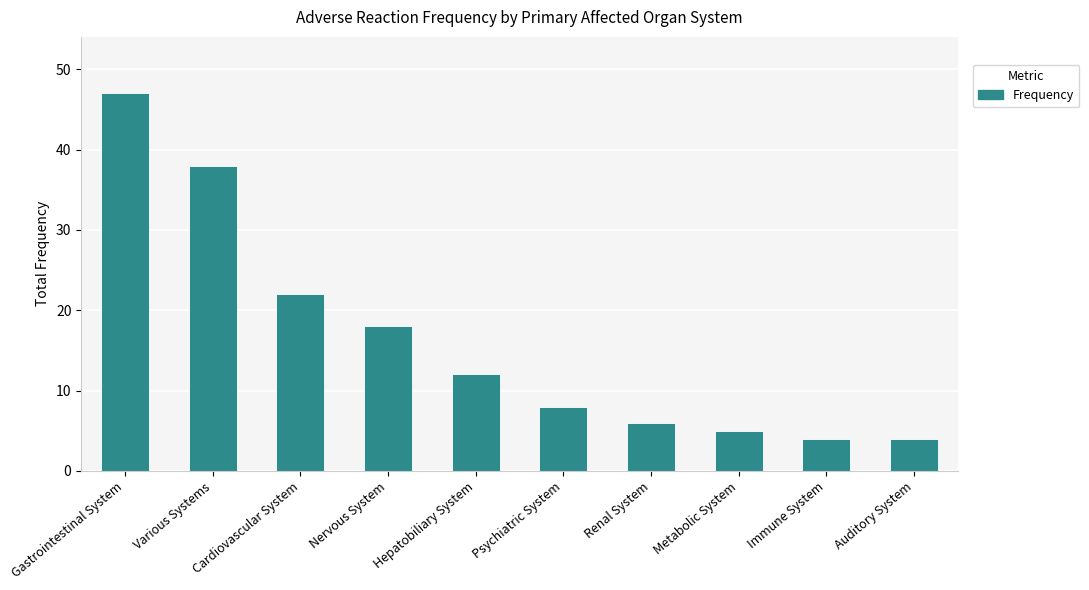

At which category does the chart reach its peak across all series?

Gastrointestinal System